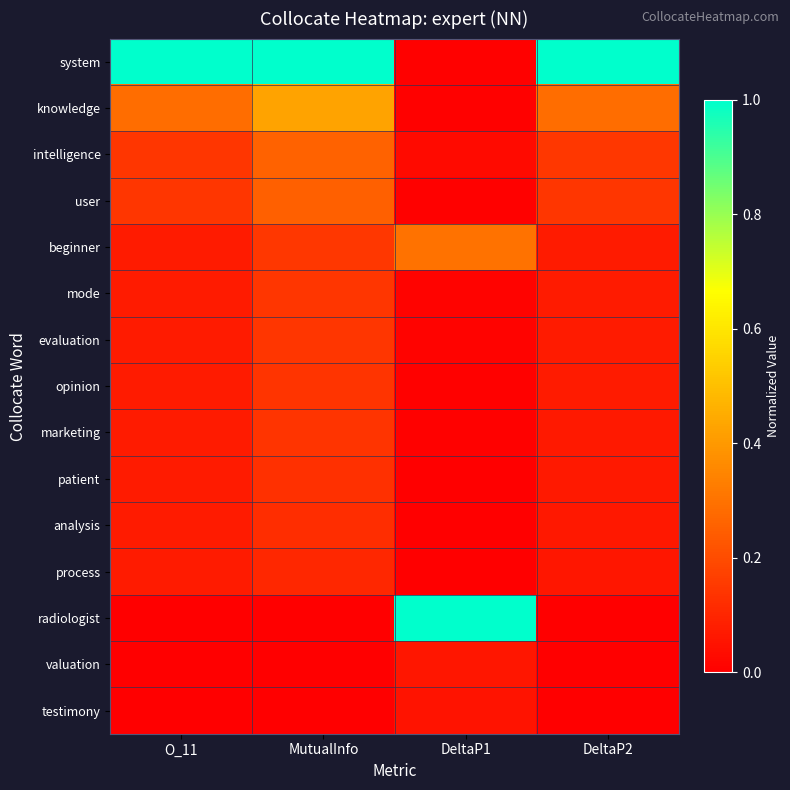

Between MutualInfo and DeltaP2, which is larger?

MutualInfo